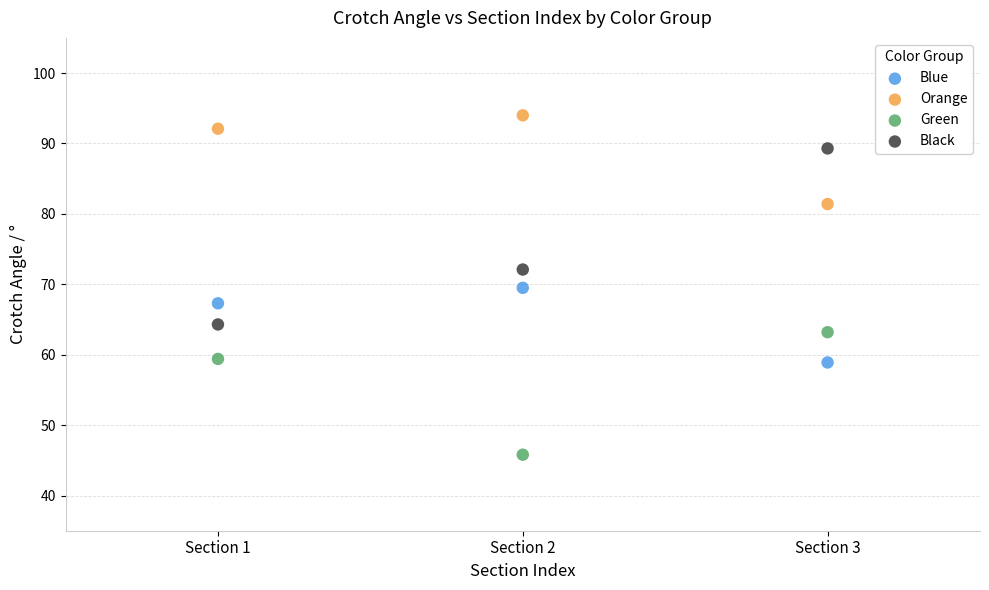

What are all the series names shown in the legend?

Blue, Orange, Green, Black